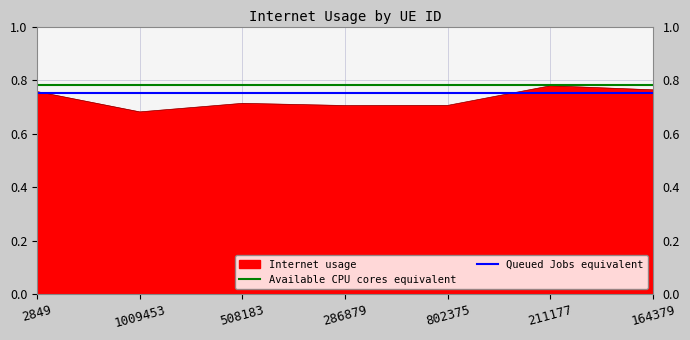

What is the value of the Queued Jobs equivalent point at the 2nd from the left?

0.8